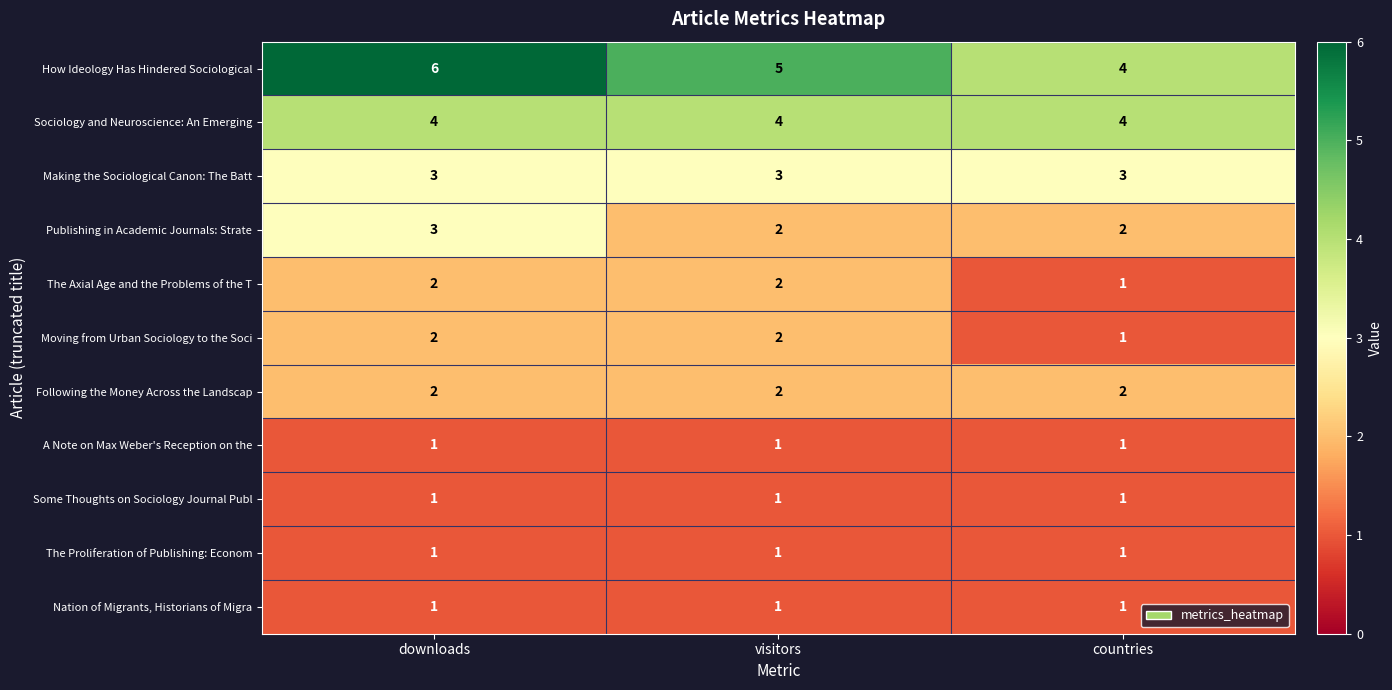

Is it true that Moving from Urban Sociology to the Soci equals 3 at downloads?

False